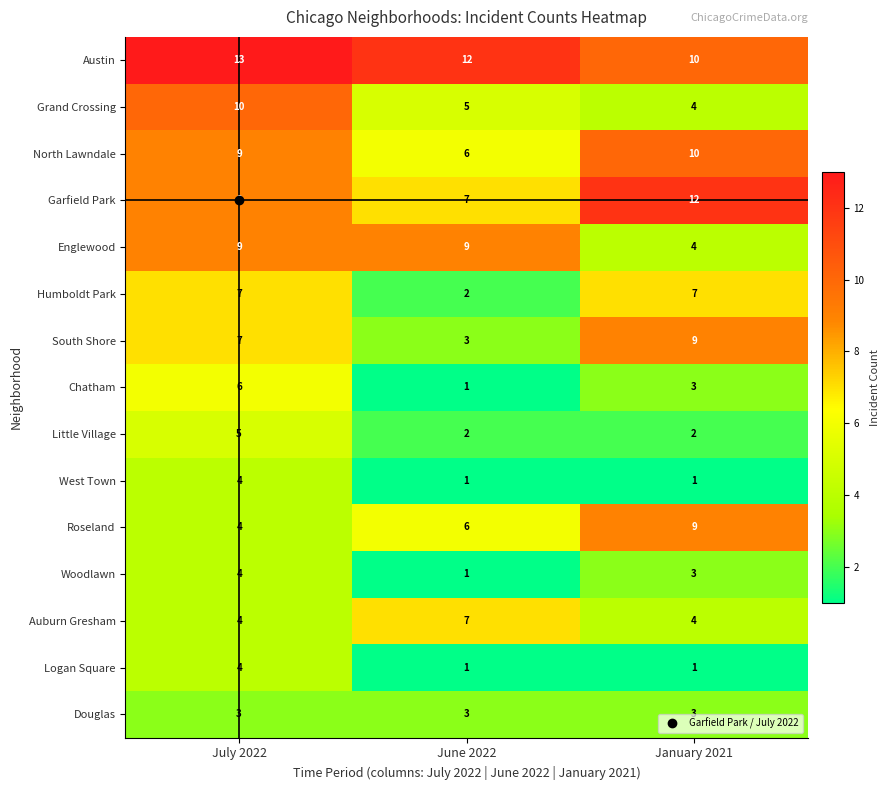

What is the spread (max minus min) of values at July 2022?

10